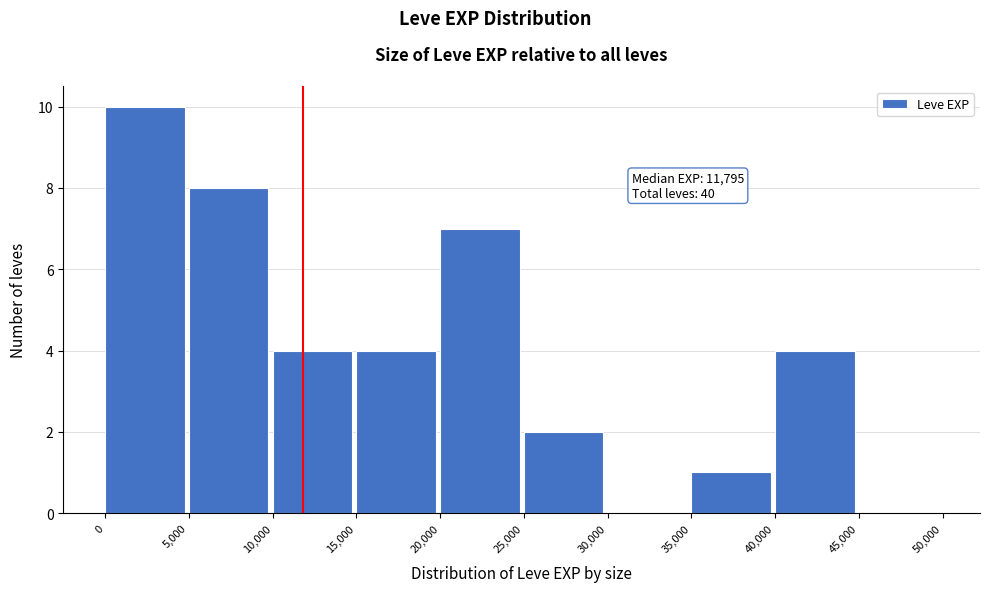

Which range on the x-axis has the tallest bar?

0 to 5,000